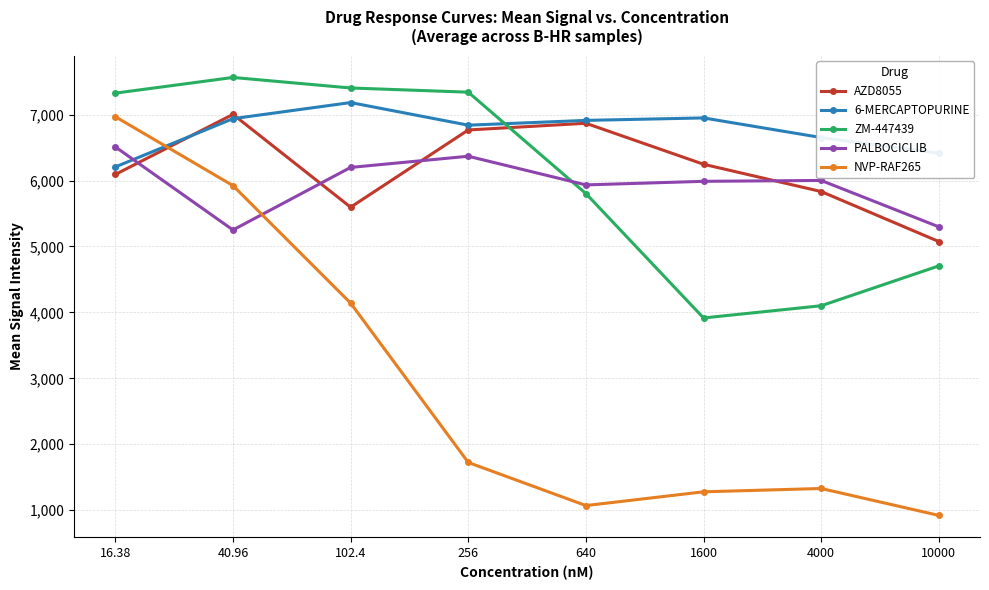

Which category has the lowest value across all series?

10000